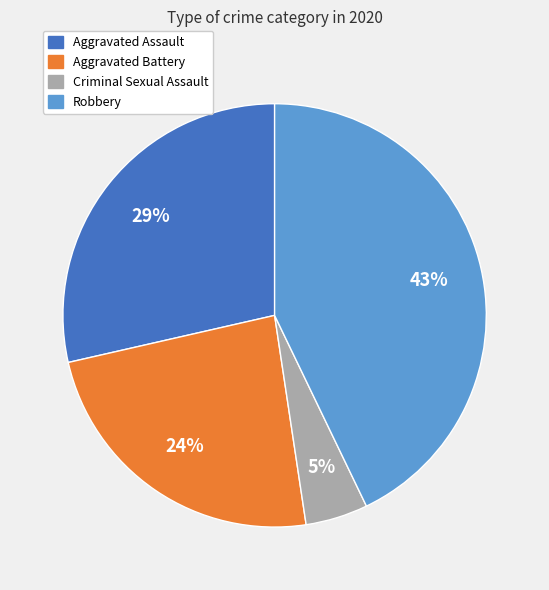

Is it true that Aggravated Assault is 29% of the pie?

True